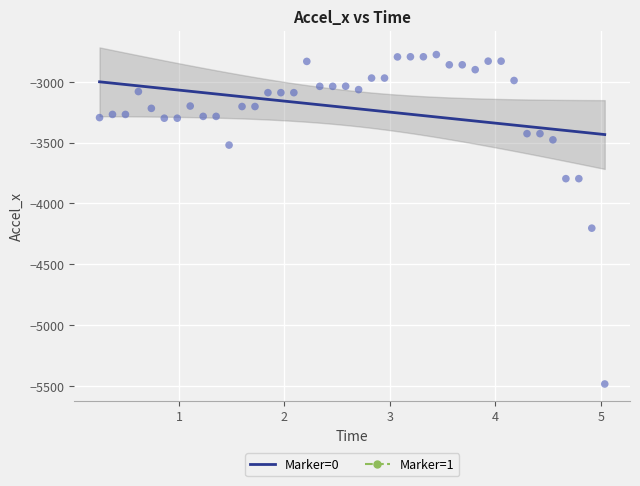

What Y value in the scatter plot is closest to -4130?

-4203